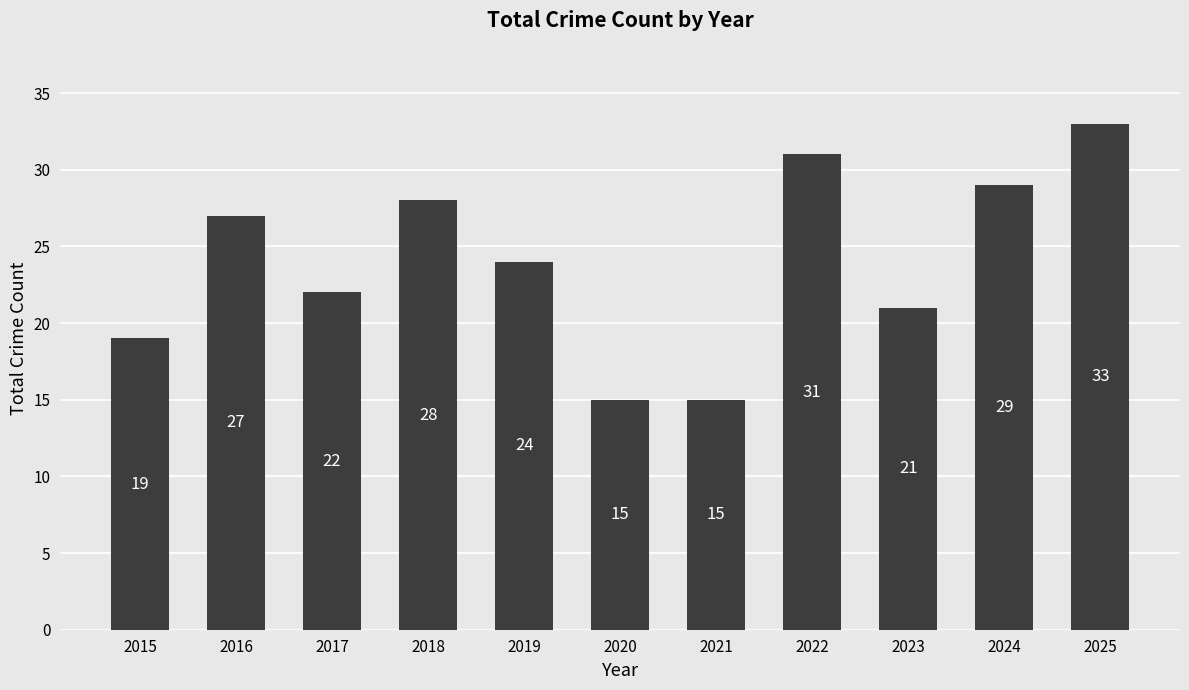

The value at 2020 is 26. True or false?

False